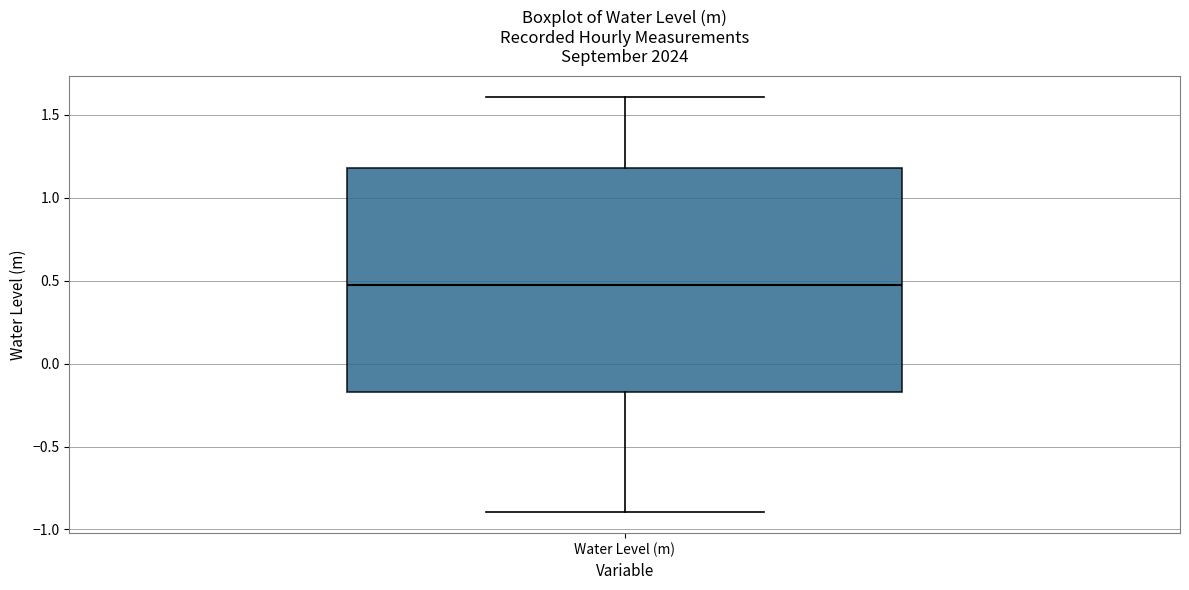

Where does the median line of the box for Water Level (m) sit on the y-axis? The values are not printed on the chart, so give them approximately, as read against the axis.

0.45